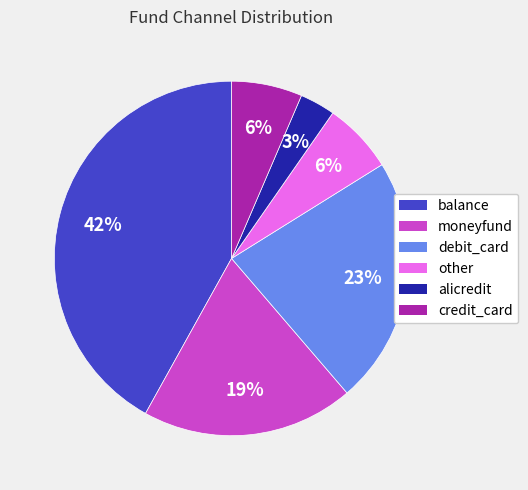

Do balance and alicredit together represent more than half of the pie?

No